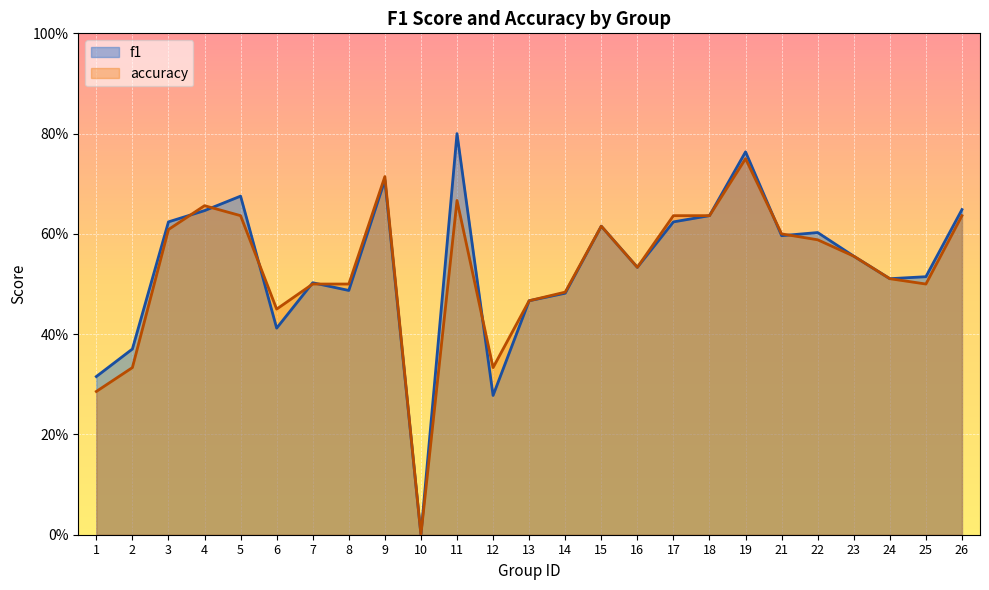

Is the value of accuracy at 7 greater than the value of f1 at 3?

No